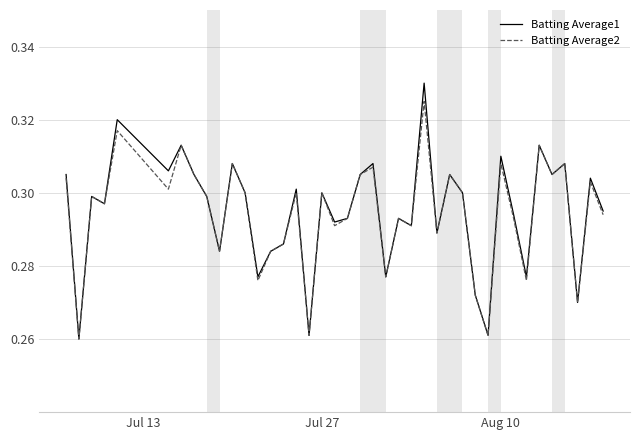

List the series in order of their peak value, lowest first.

Batting Average2, Batting Average1